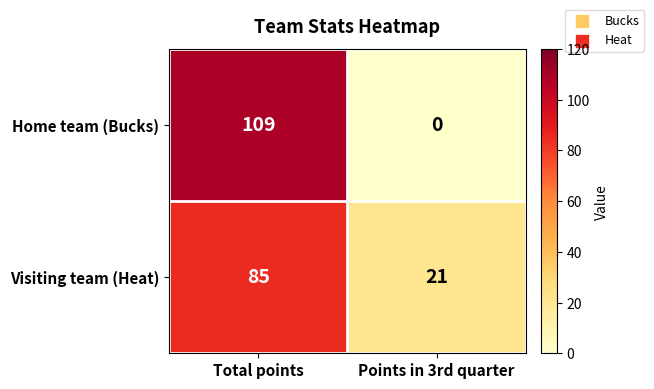

What is the approximate value of Visiting team (Heat) at Points in 3rd quarter, to the nearest 10?

20